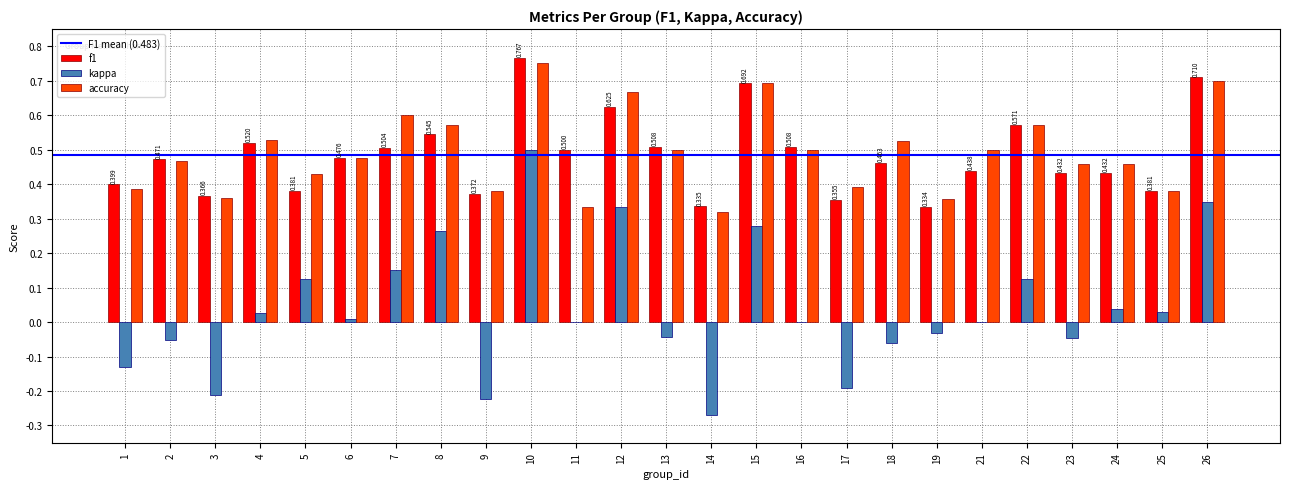

The f1 series shows 0.2 at 25. True or false?

False